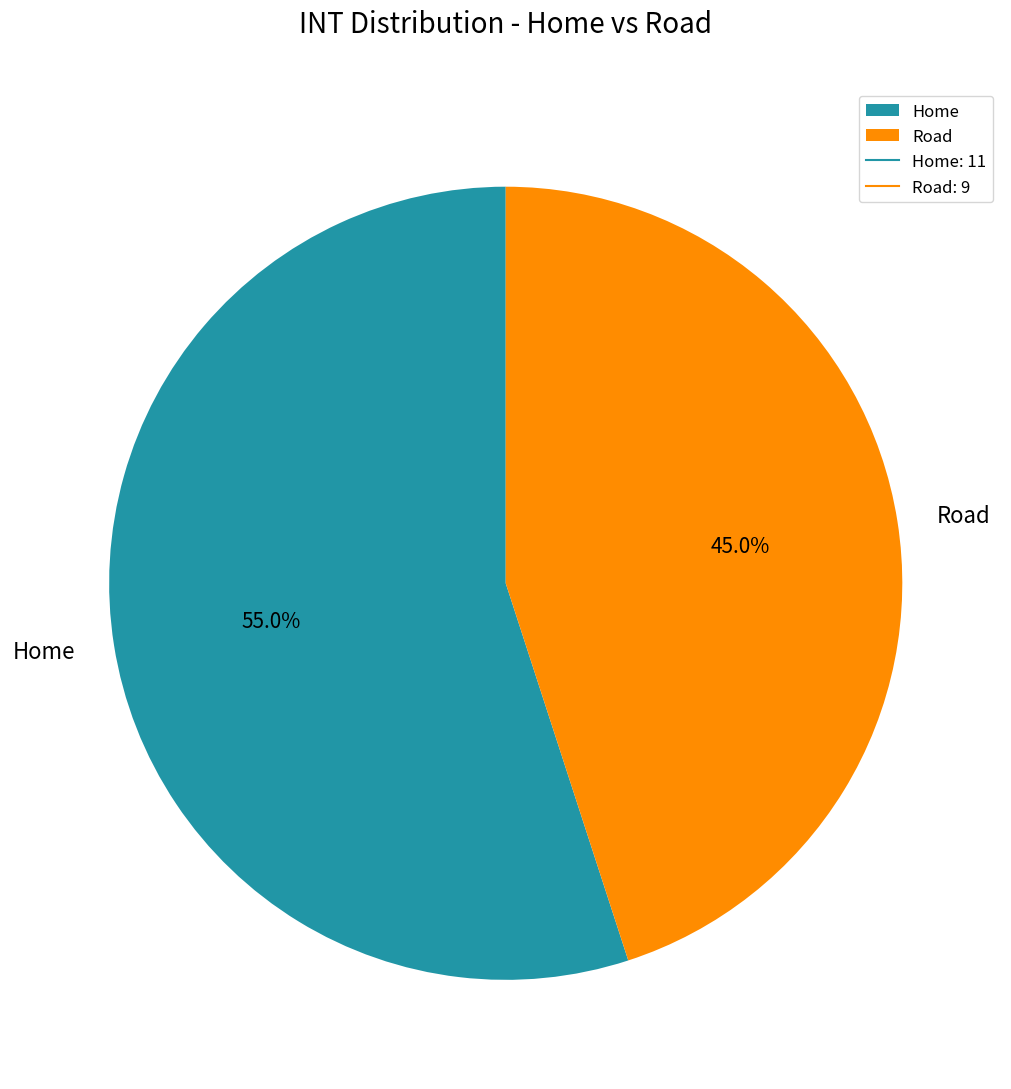

To the nearest percent, what portion does Road represent?

45%